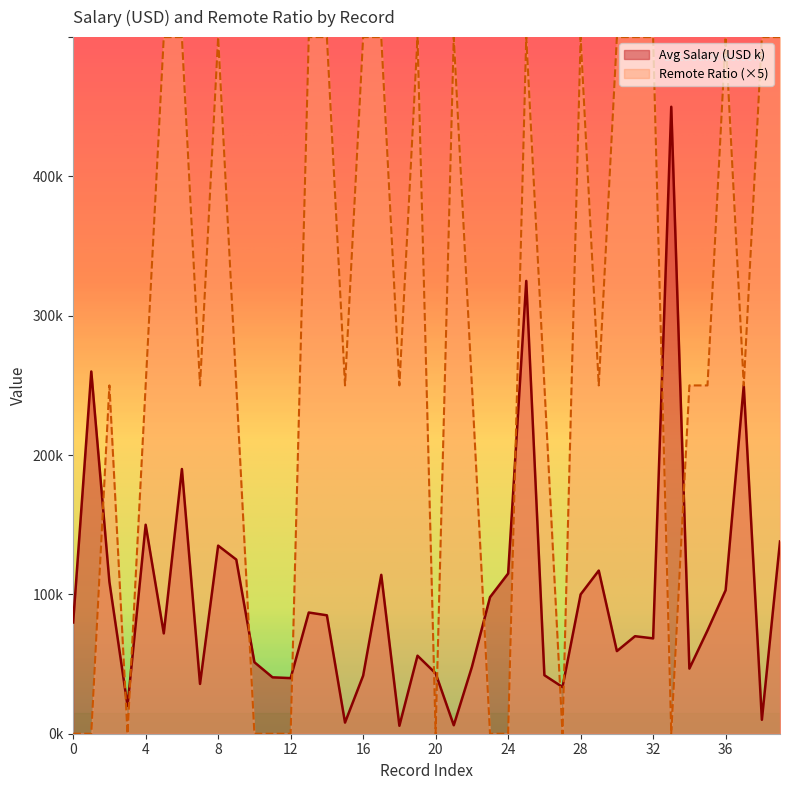

What is the sum of the Avg Salary (USD k) values at 30 and 38?

69.3